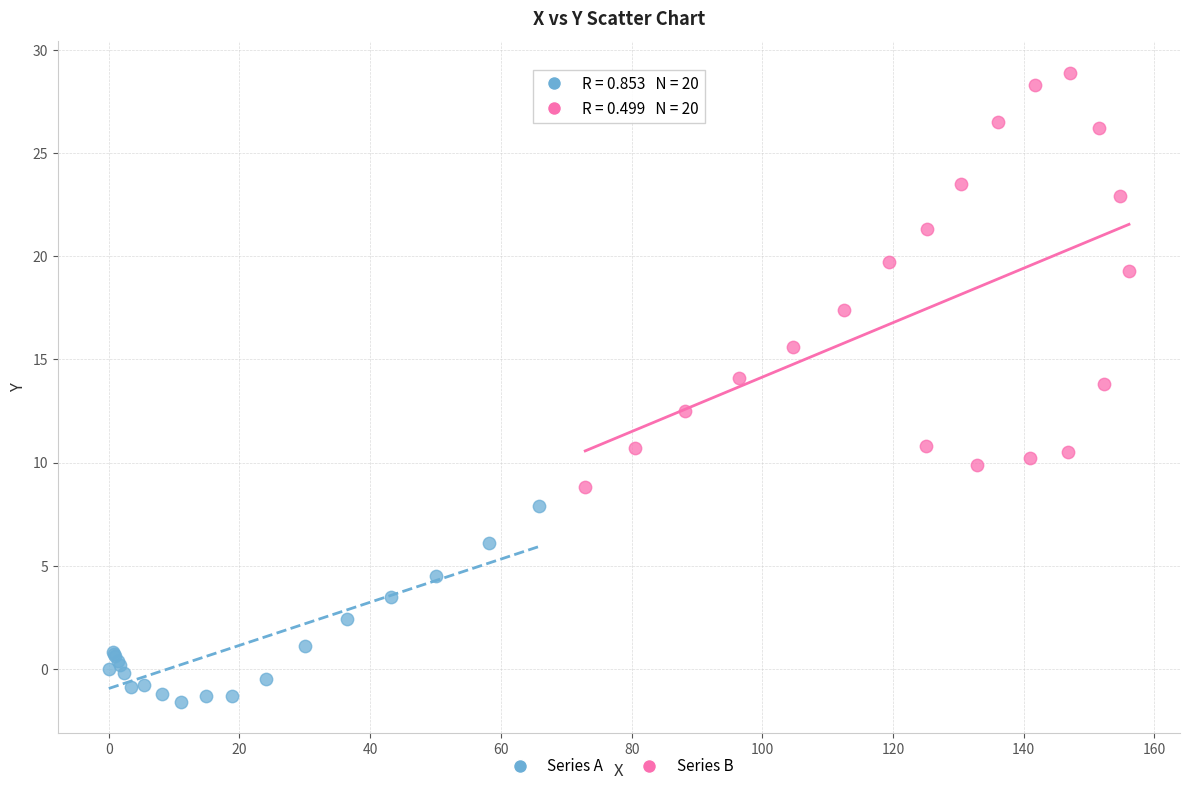

Which series reaches the minimum Y coordinate?

Series A